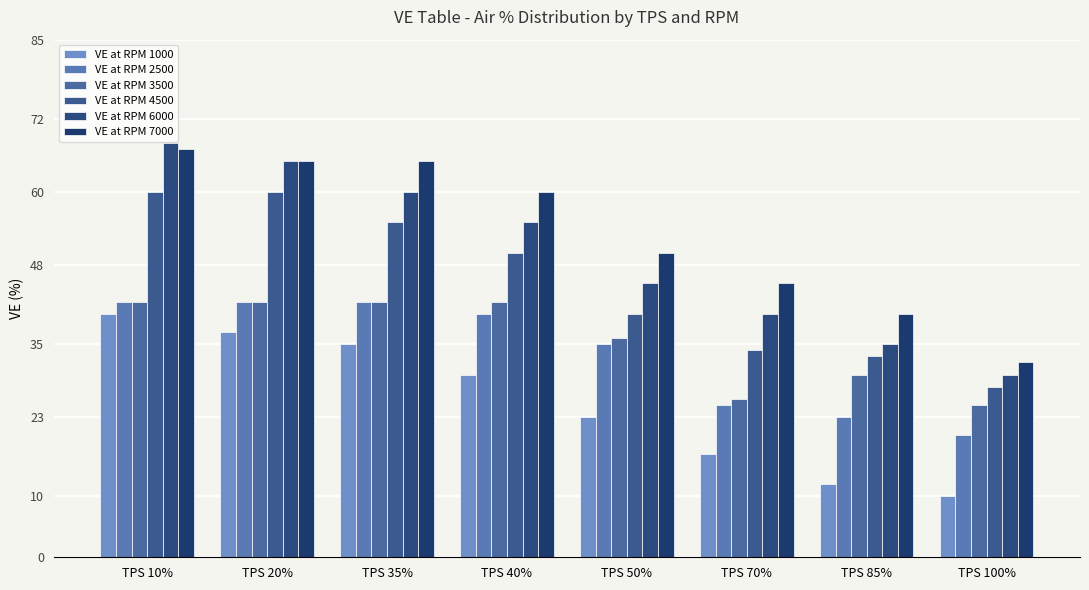

Reading left to right, transcribe all the data shown in this chart.

VE at RPM 1000: TPS 10%=40	TPS 20%=37	TPS 35%=35	TPS 40%=30	TPS 50%=23	TPS 70%=17	TPS 85%=12	TPS 100%=10
VE at RPM 2500: TPS 10%=42	TPS 20%=42	TPS 35%=42	TPS 40%=40	TPS 50%=35	TPS 70%=25	TPS 85%=23	TPS 100%=20
VE at RPM 3500: TPS 10%=42	TPS 20%=42	TPS 35%=42	TPS 40%=42	TPS 50%=36	TPS 70%=26	TPS 85%=30	TPS 100%=25
VE at RPM 4500: TPS 10%=60	TPS 20%=60	TPS 35%=55	TPS 40%=50	TPS 50%=40	TPS 70%=34	TPS 85%=33	TPS 100%=28
VE at RPM 6000: TPS 10%=68	TPS 20%=65	TPS 35%=60	TPS 40%=55	TPS 50%=45	TPS 70%=40	TPS 85%=35	TPS 100%=30
VE at RPM 7000: TPS 10%=67	TPS 20%=65	TPS 35%=65	TPS 40%=60	TPS 50%=50	TPS 70%=45	TPS 85%=40	TPS 100%=32